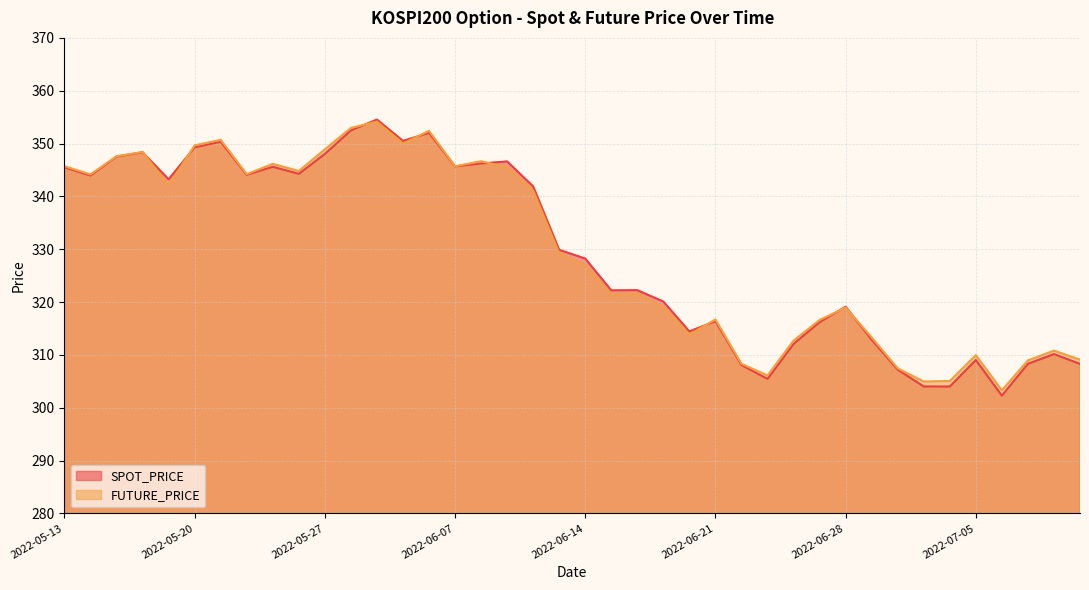

Is the value of SPOT_PRICE at 2022-07-08 greater than the value of FUTURE_PRICE at 2022-05-26?

No